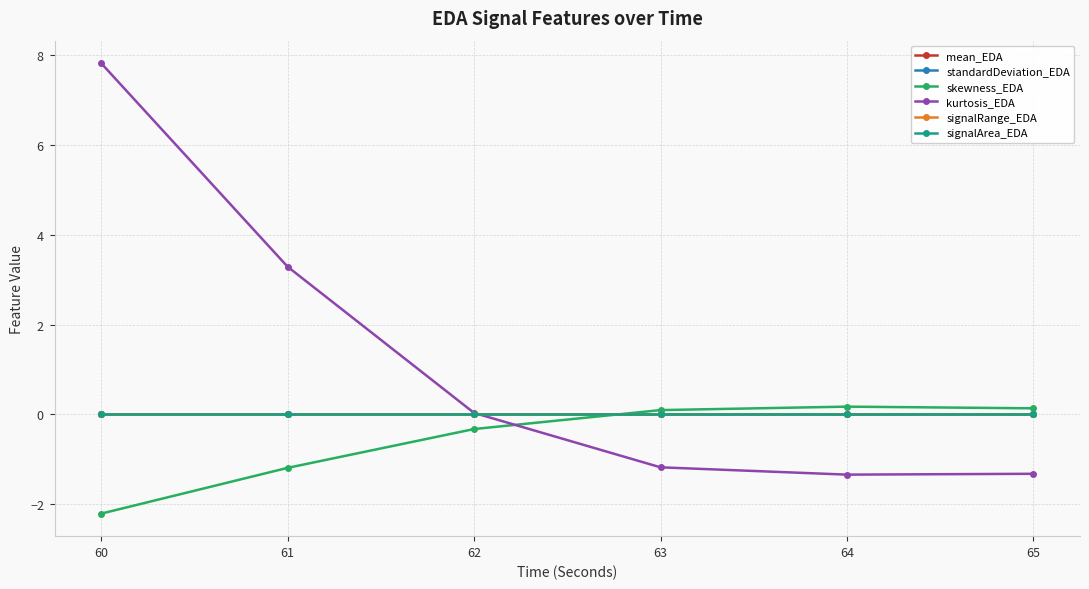

Does the chart display data point markers on the line(s)?

Yes